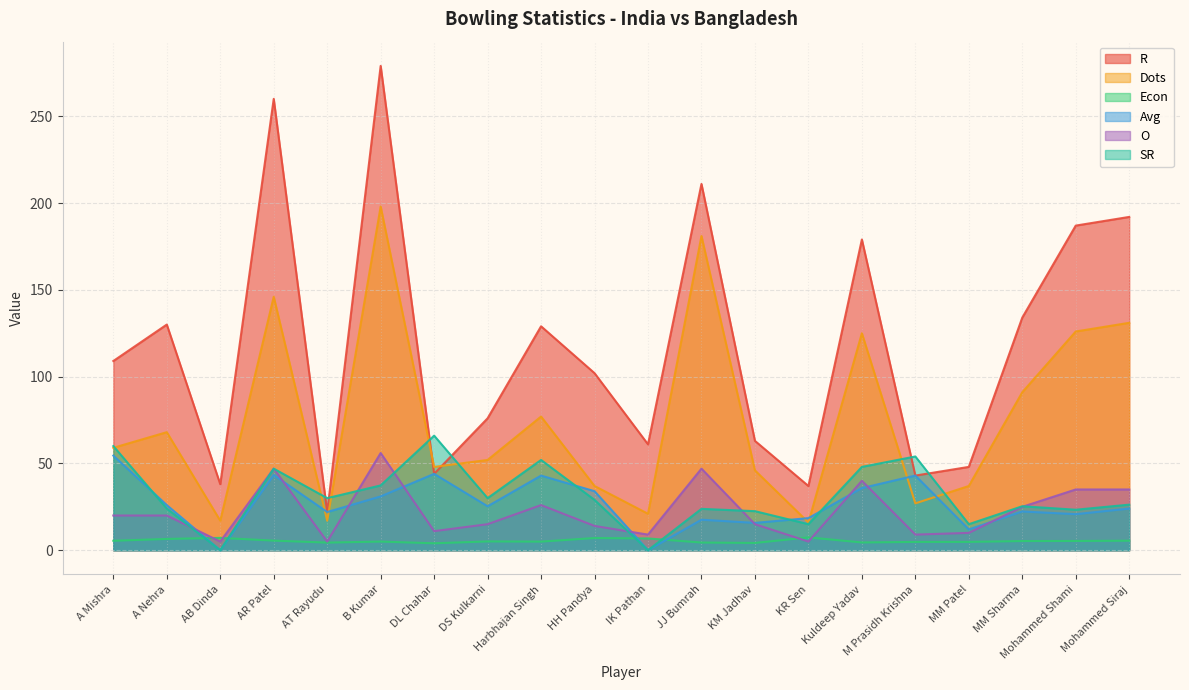

What position from the right is AR Patel?

17